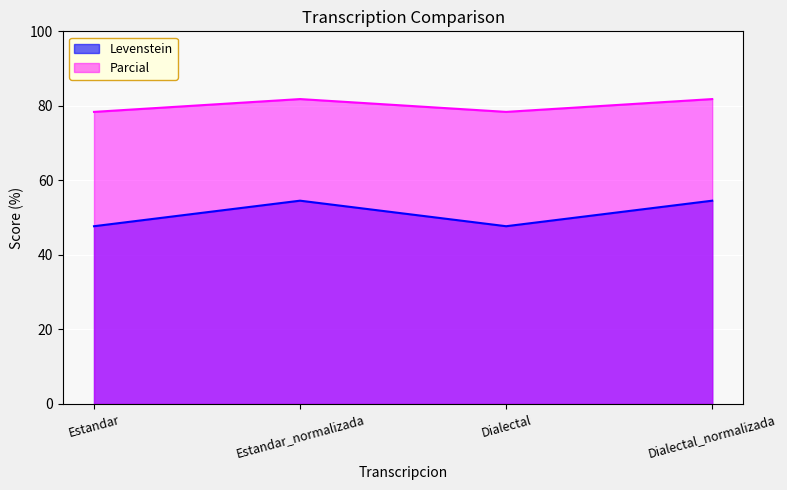

What is the total value across all series at Dialectal?

126.1